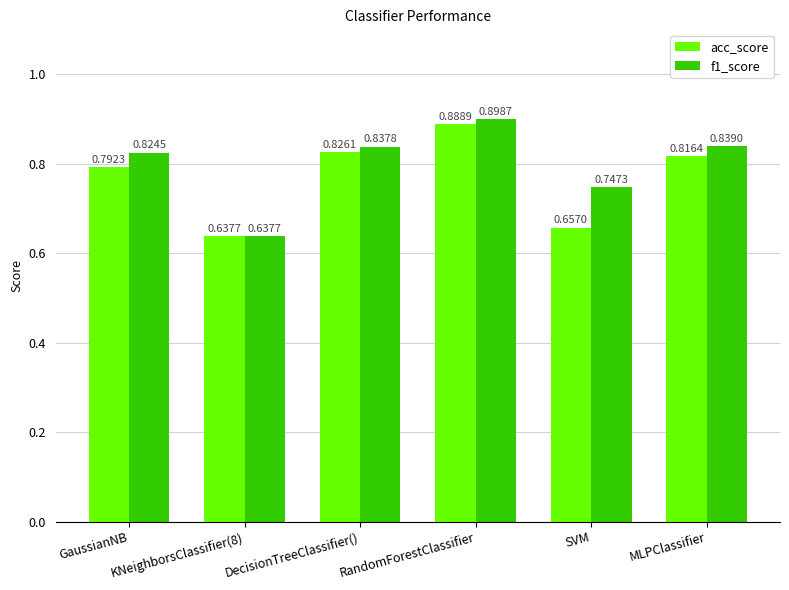

At which category does the chart reach its peak across all series?

RandomForestClassifier